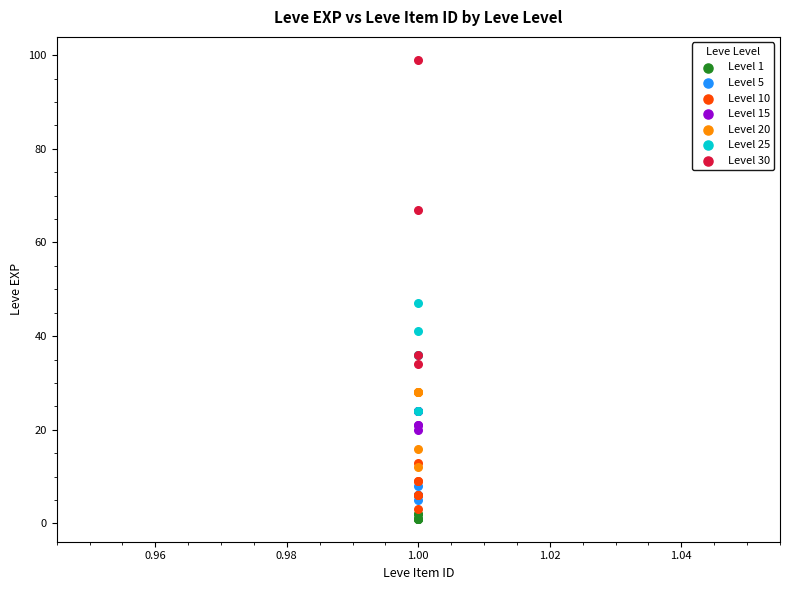

Which series has the largest Y range (max minus min)?

Level 30